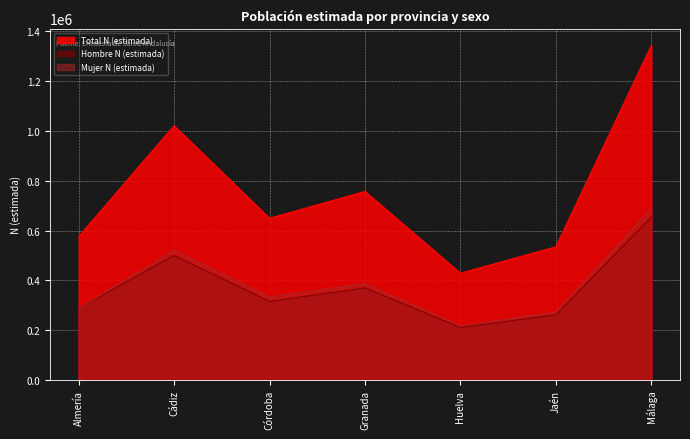

Where is the first local maximum for Mujer N (estimada)?

Cádiz